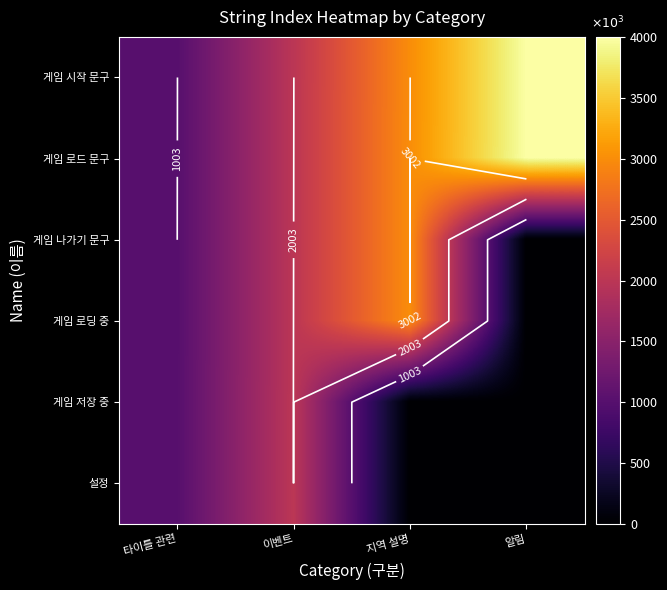

Read the 설정 value at 타이틀 관련.

1006